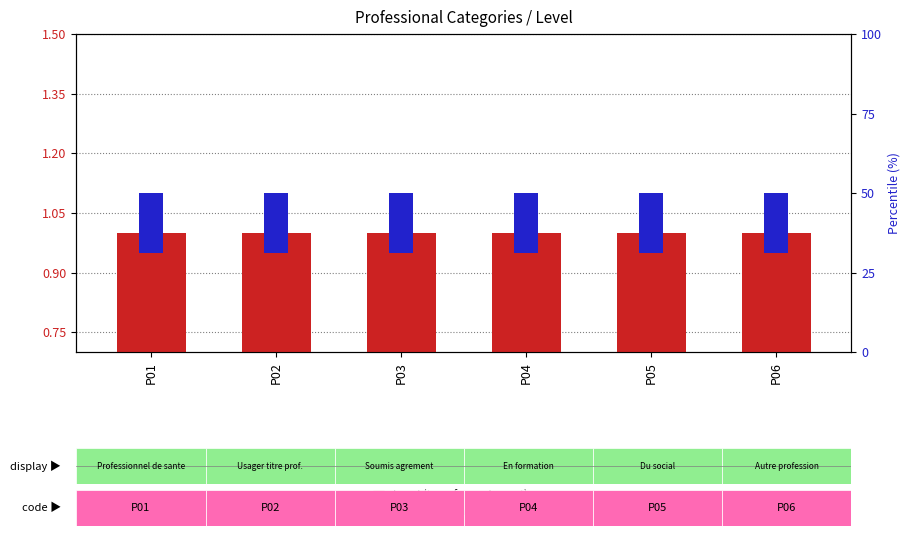

Which series has the largest total across all categories?

Level (transformed count)